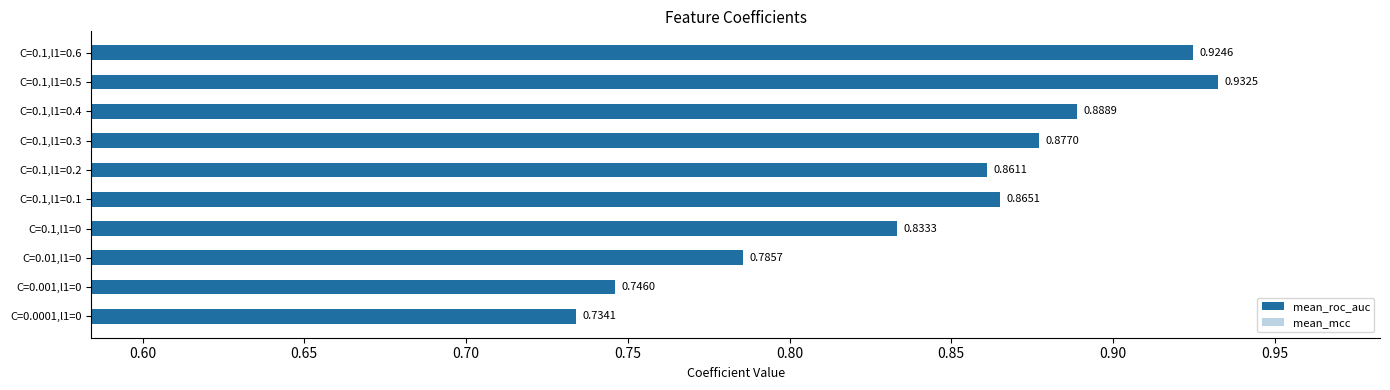

The mean_roc_auc series shows 0.7 at C=0.001,l1=0. True or false?

True